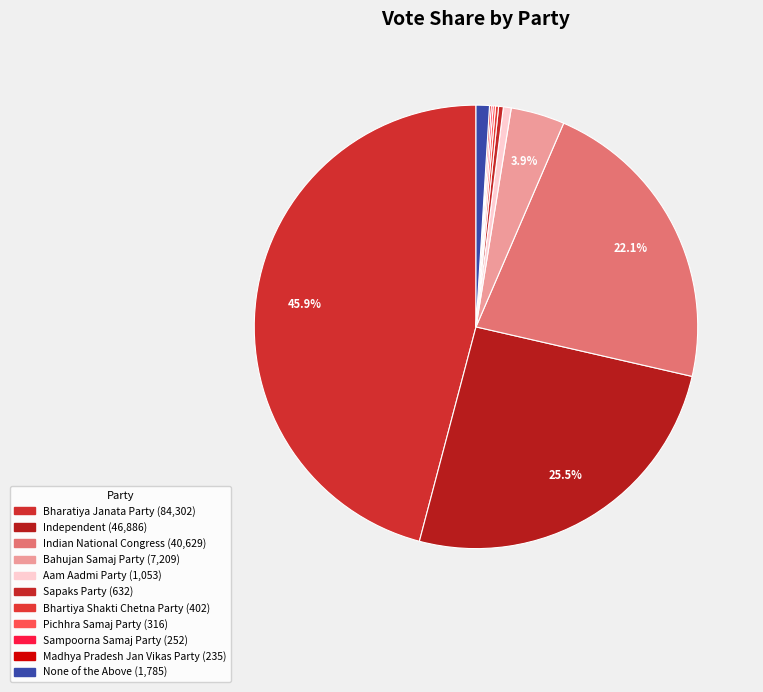

Which has a higher value, Independent or Aam Aadmi Party?

Independent